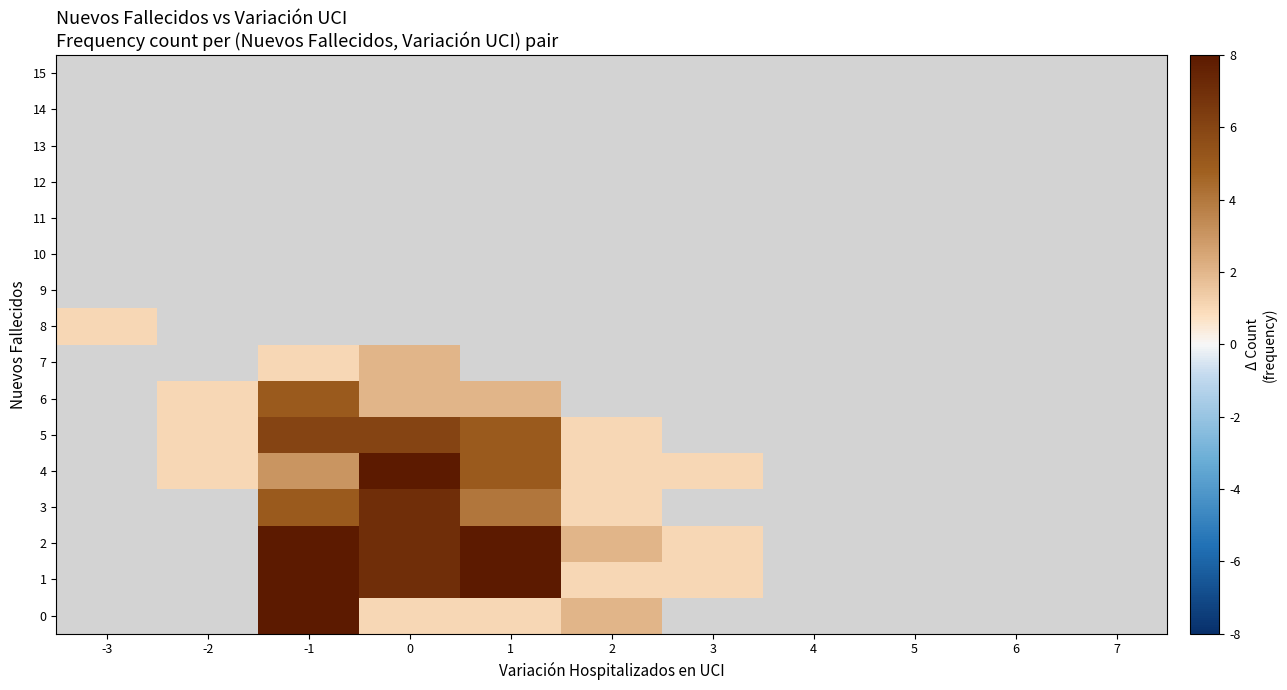

How many series are shown in this chart?

16